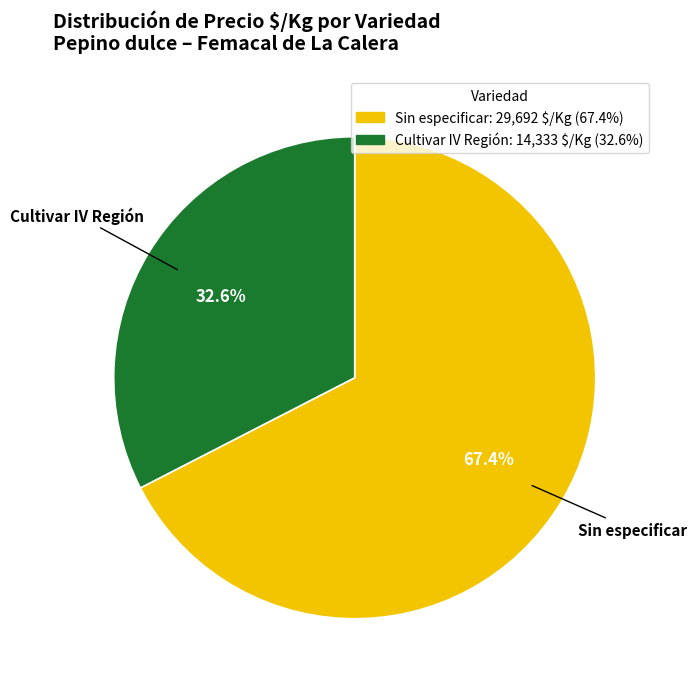

Is there a majority slice in this chart?

Yes